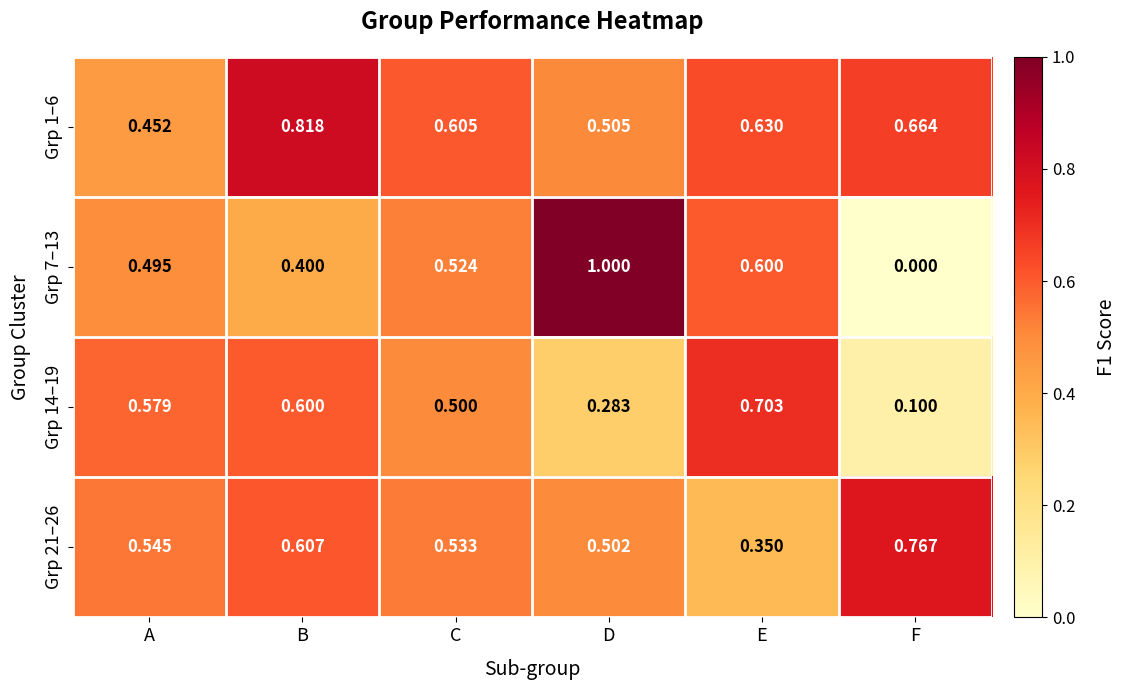

At how many categories does at least one series exceed 0?

6